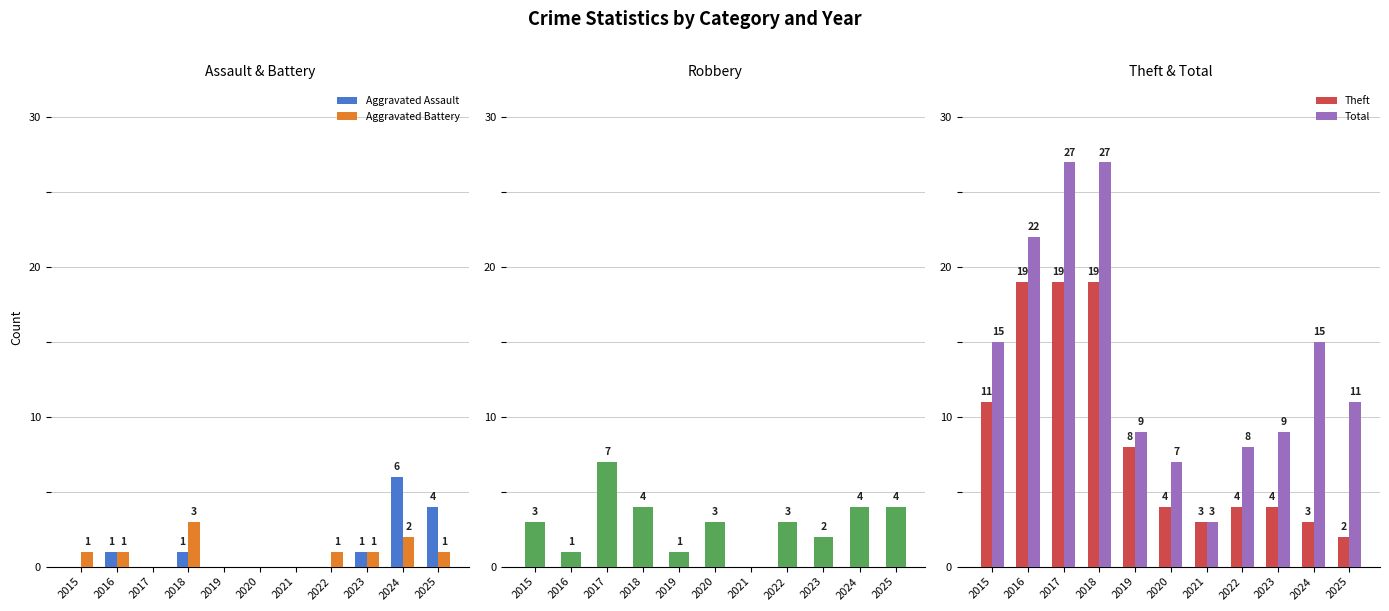

At which category is the sum across all series the highest?

2018